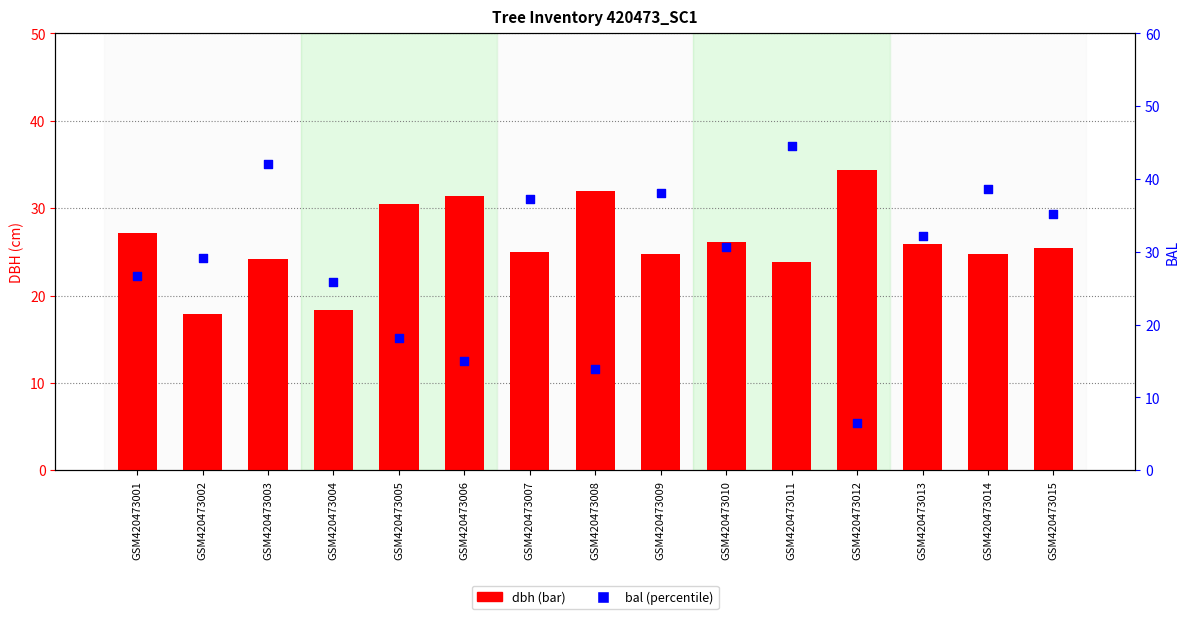

Which series reaches the minimum Y coordinate?

bal